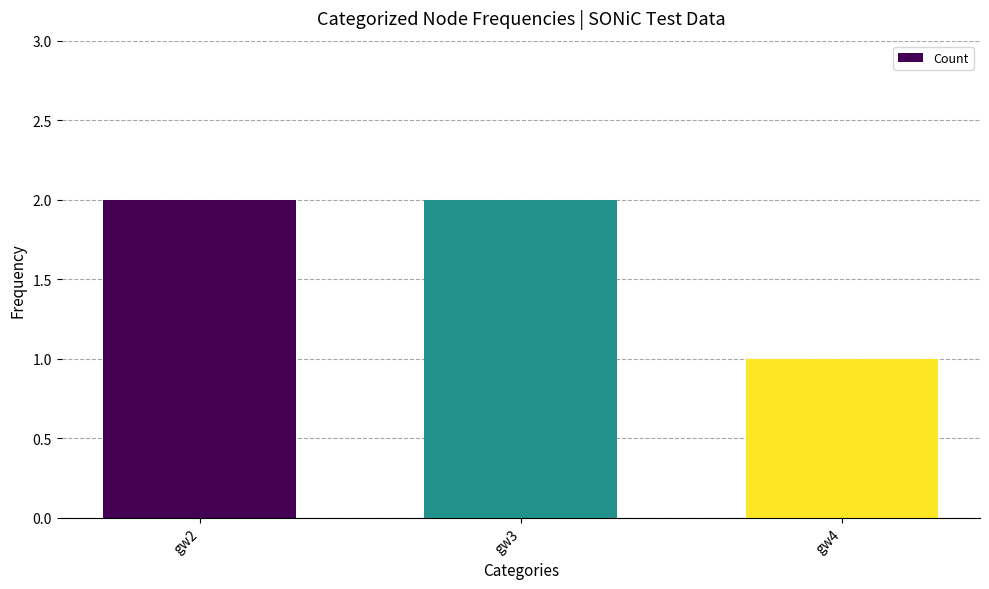

Are the bars grouped side by side (vs. stacked)?

No